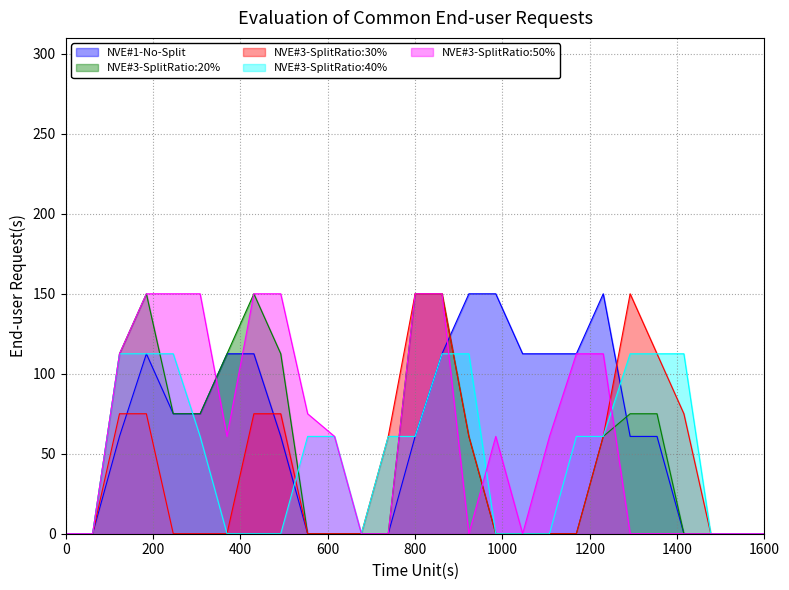

The NVE#3-SplitRatio:30% series shows 0.0 at 1600. True or false?

True